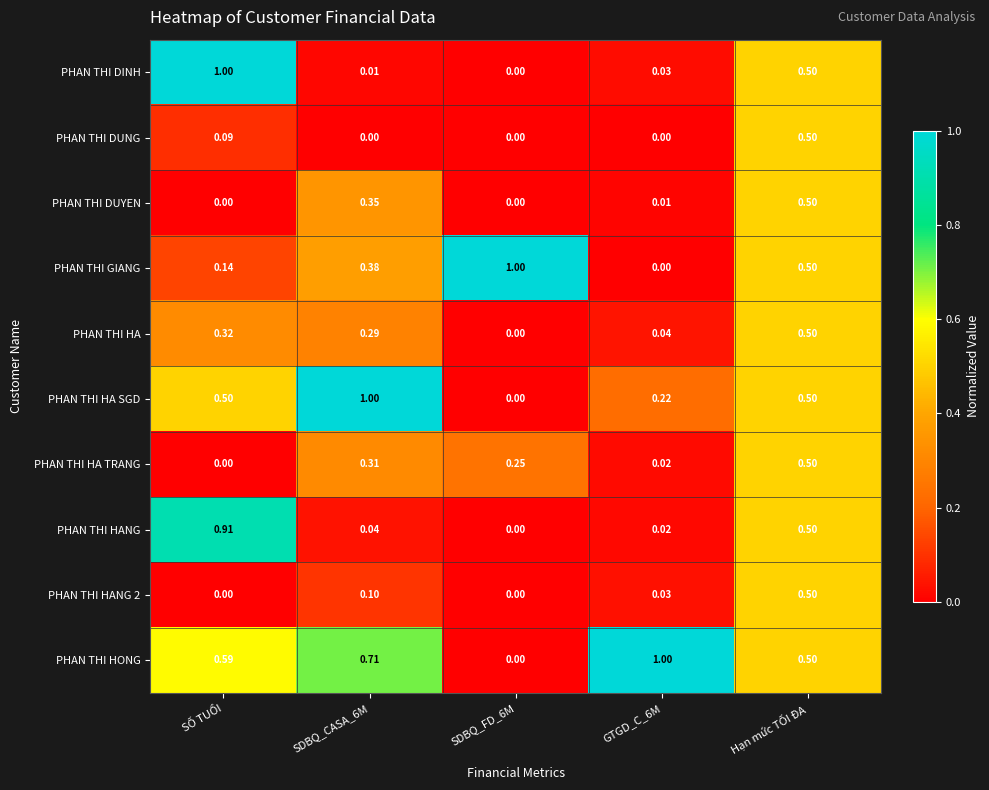

Is the value of PHAN THI HA TRANG at SDBQ_CASA_6M greater than the value of PHAN THI GIANG at Hạn mức TỐI ĐA?

No